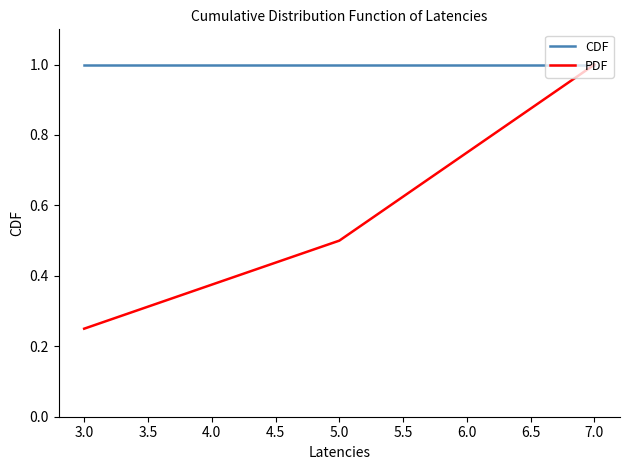

The value of PDF at 6.0 is 0.5. True or false?

False